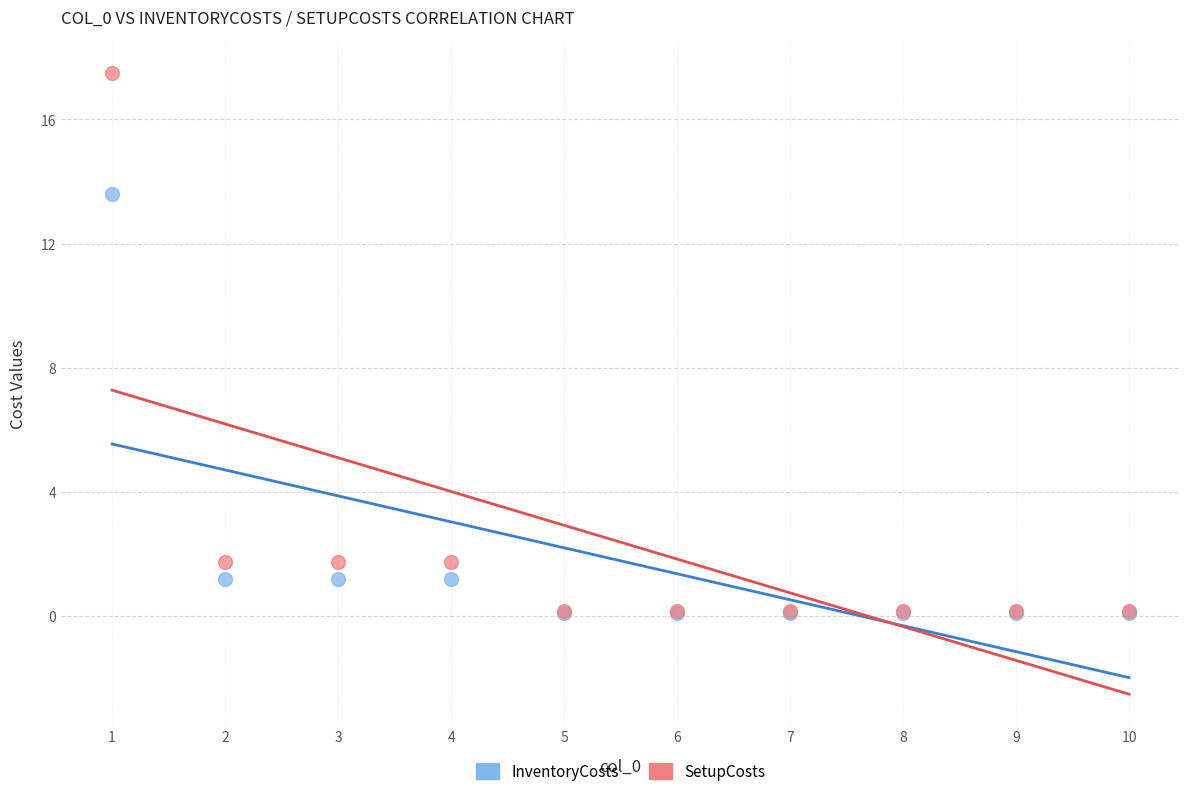

Which series contains the highest Y value?

SetupCosts